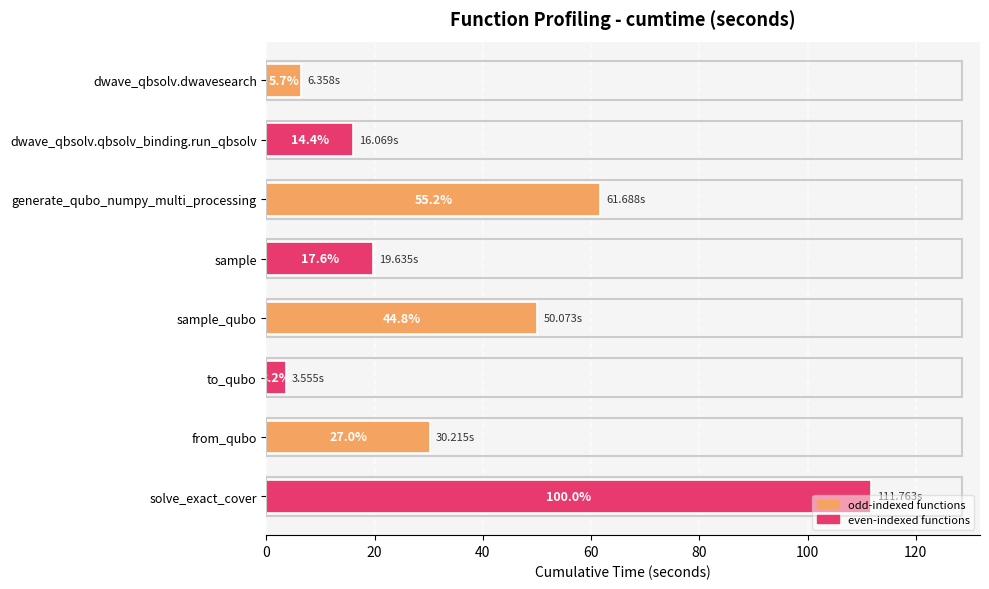

What is the difference between the second highest and second lowest values?

55.3